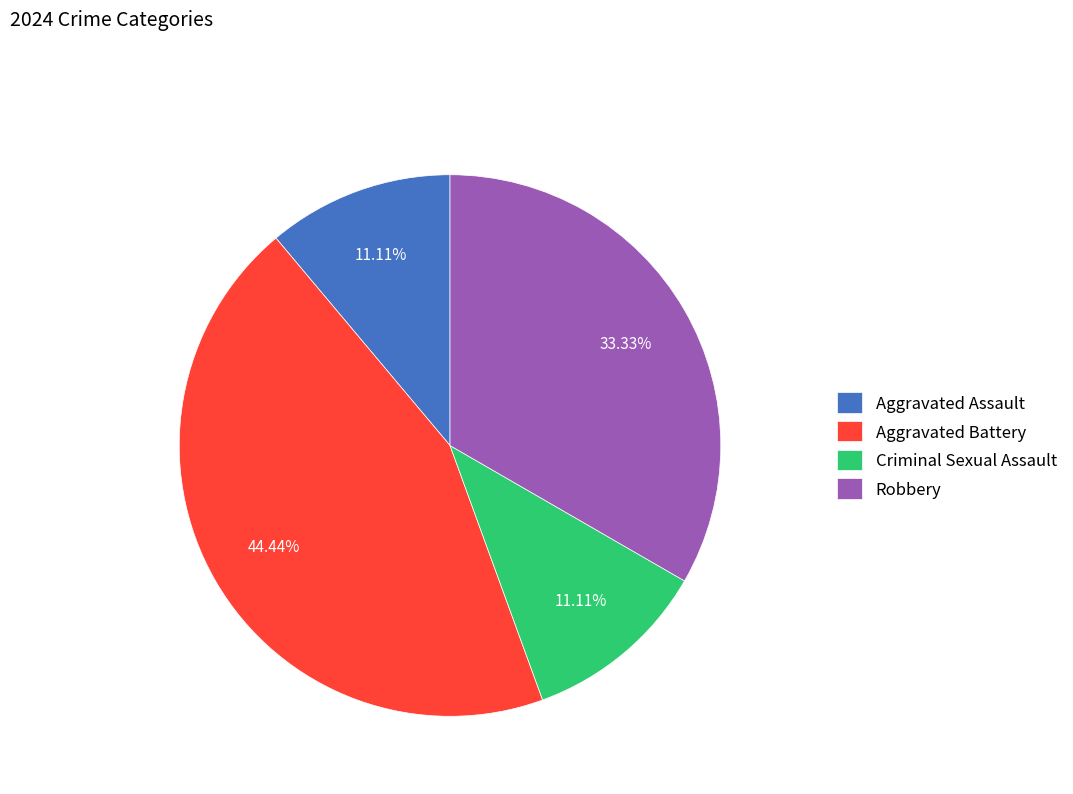

Which category has the biggest portion of the pie?

Aggravated Battery